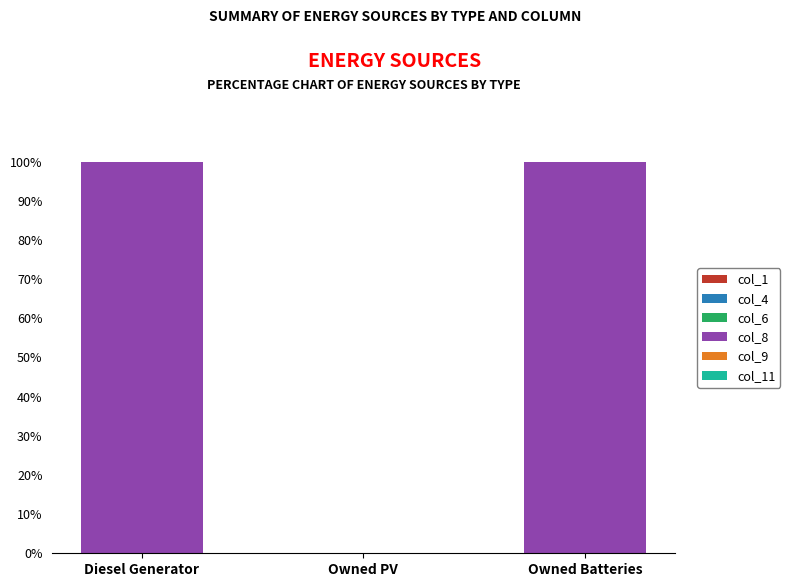

Reading left to right, extract all data points from this chart.

Diesel Generator=100	Owned PV=0	Owned Batteries=100